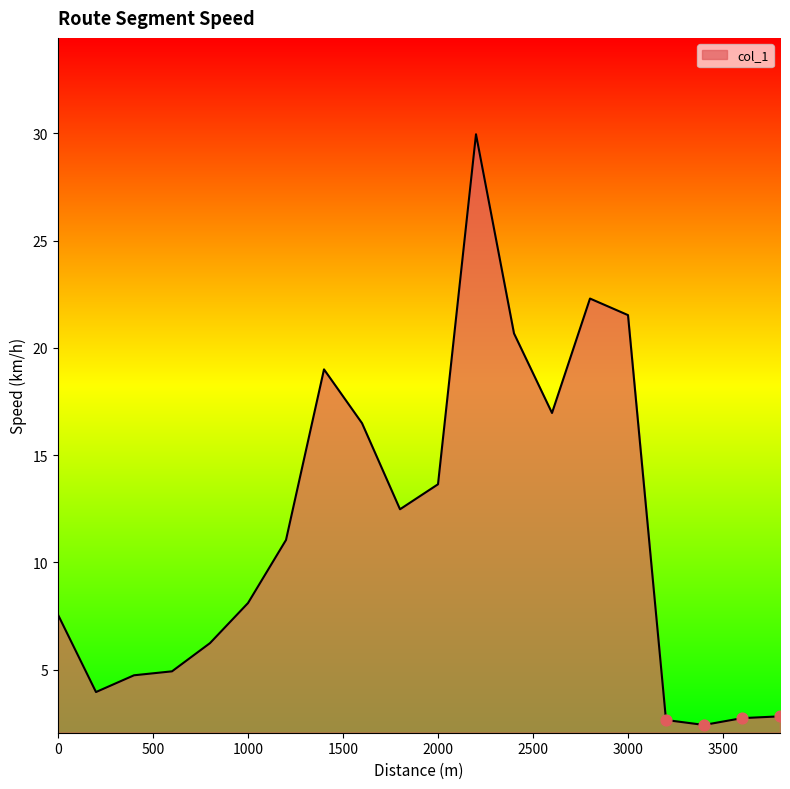

What is the difference between the maximum and minimum values?

27.5